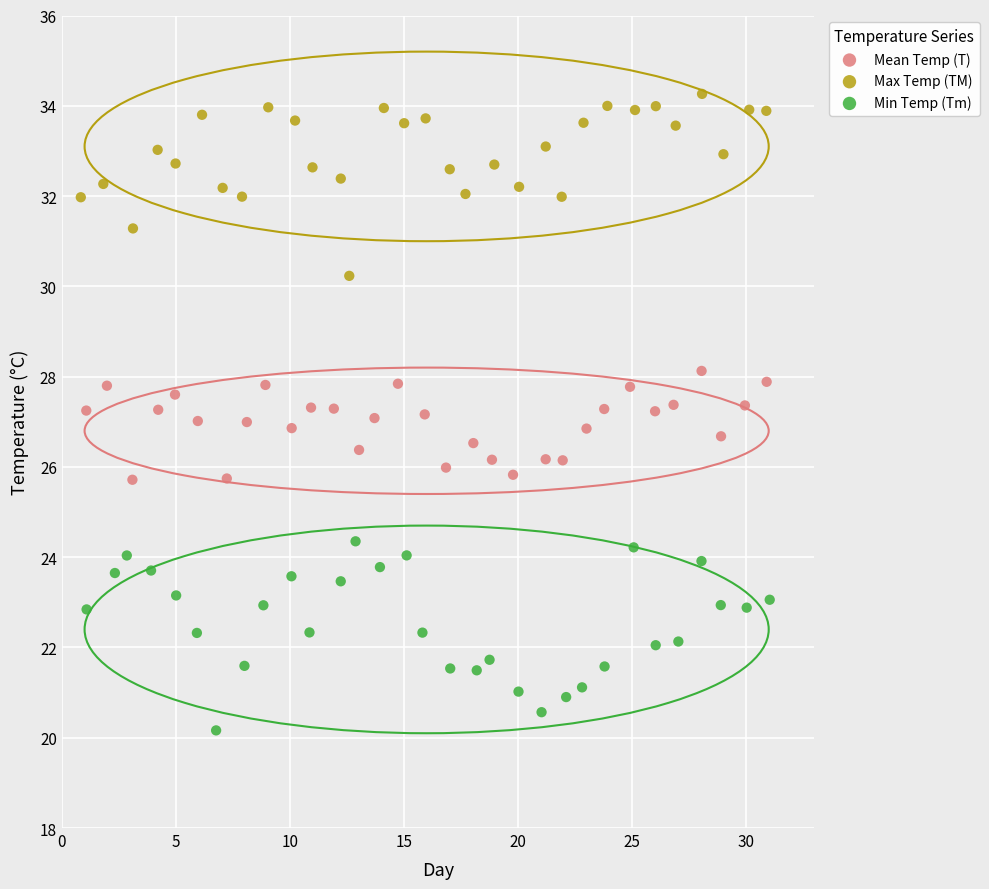

Which series reaches the maximum Y coordinate?

Max Temp (TM)